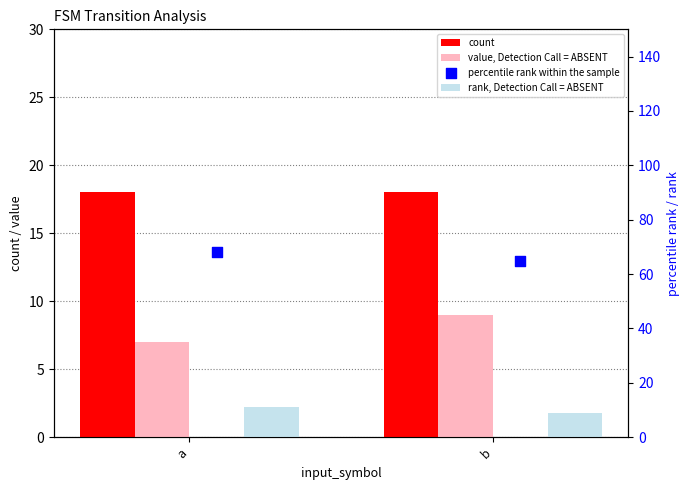

Is the value of percentile rank within the sample at a greater than the value of count at a?

Yes